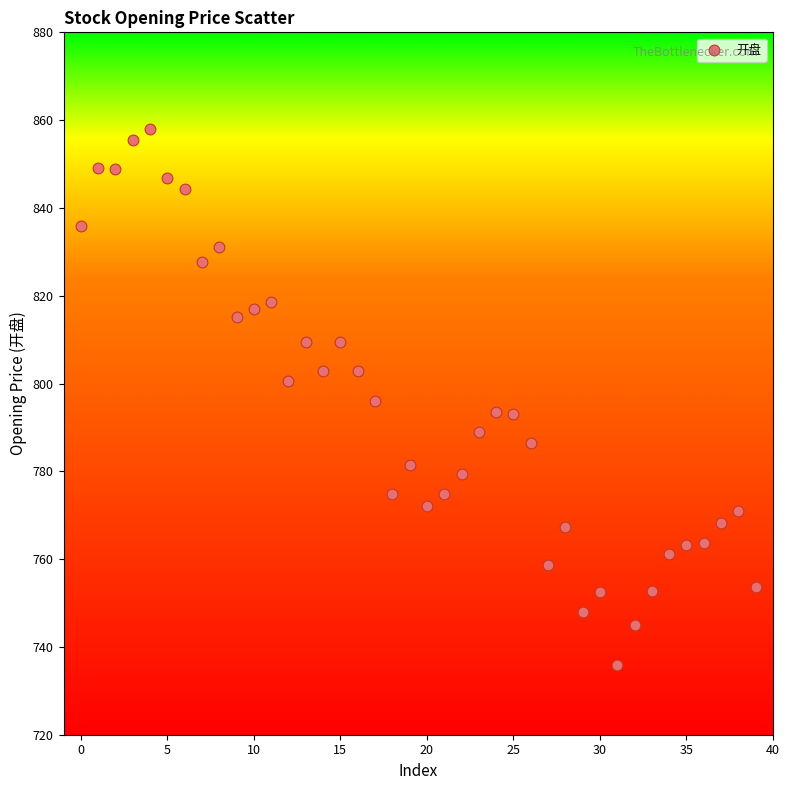

What is the range of Y values (max minus min)?

122.2